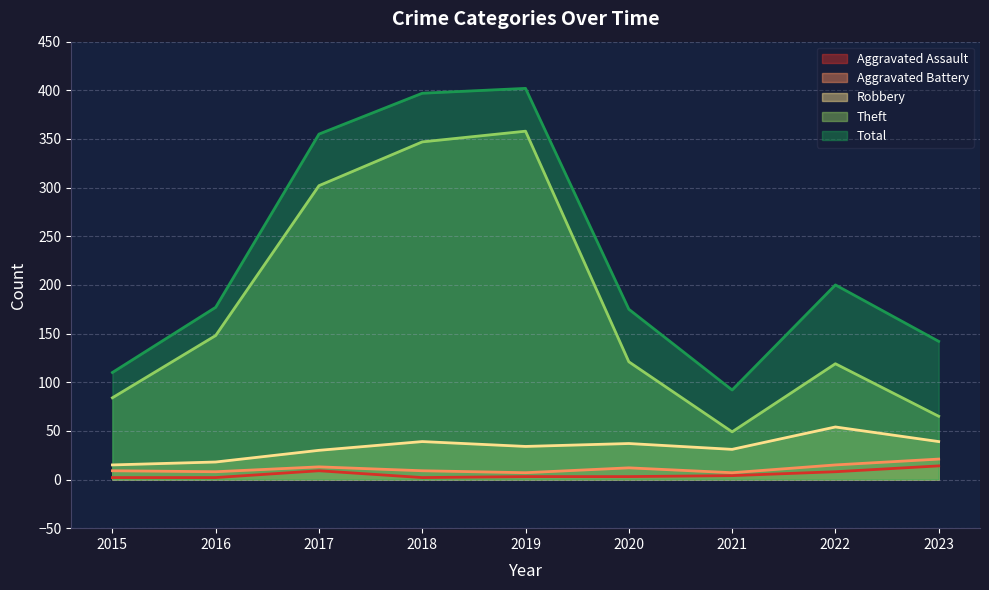

What is the approximate value of Total at 2020, to the nearest 10?

180